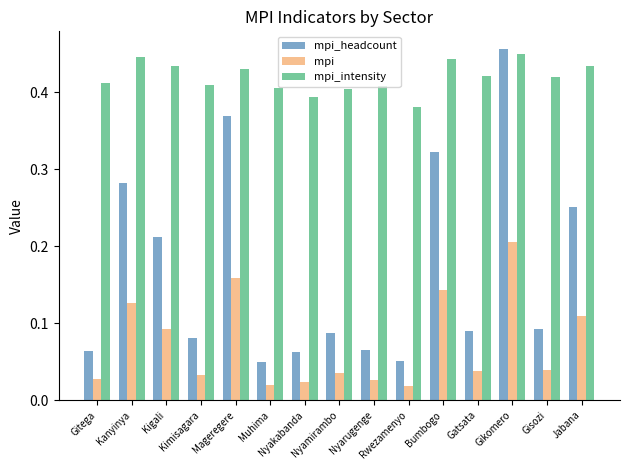

Which series has the largest range (max minus min)?

mpi_headcount